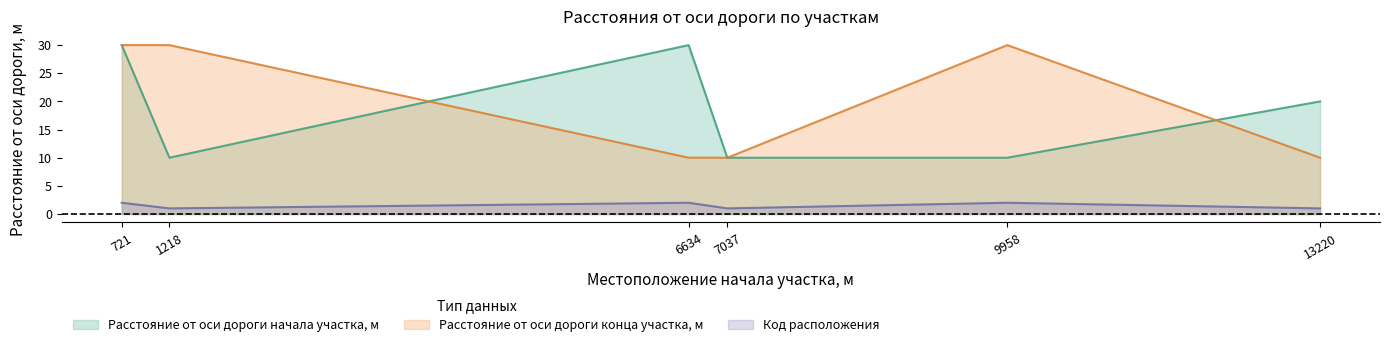

Which category has the lowest value in the Код расположения series?

1218